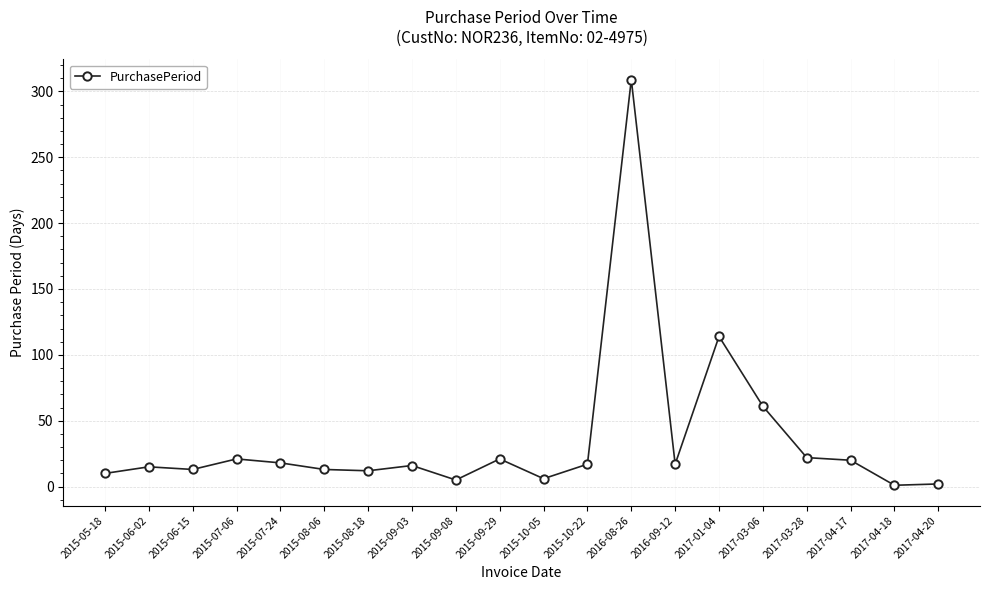

What is the label of the 16th point from the right?

2015-07-24